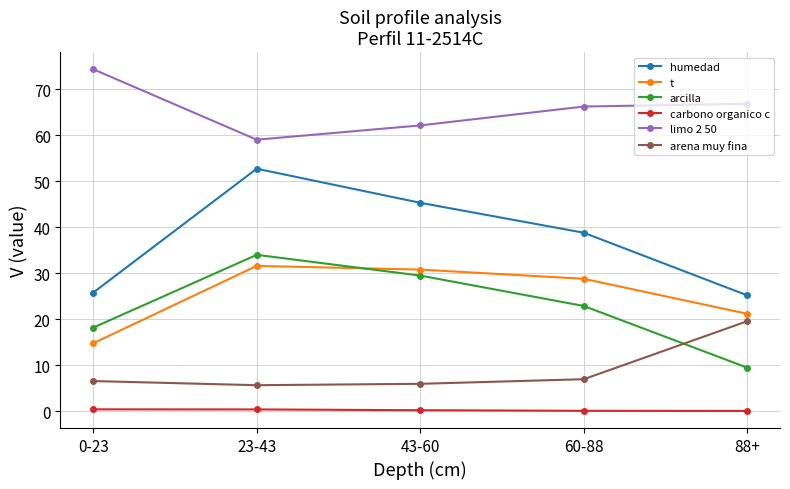

What is the label of the 1st point from the left?

0-23